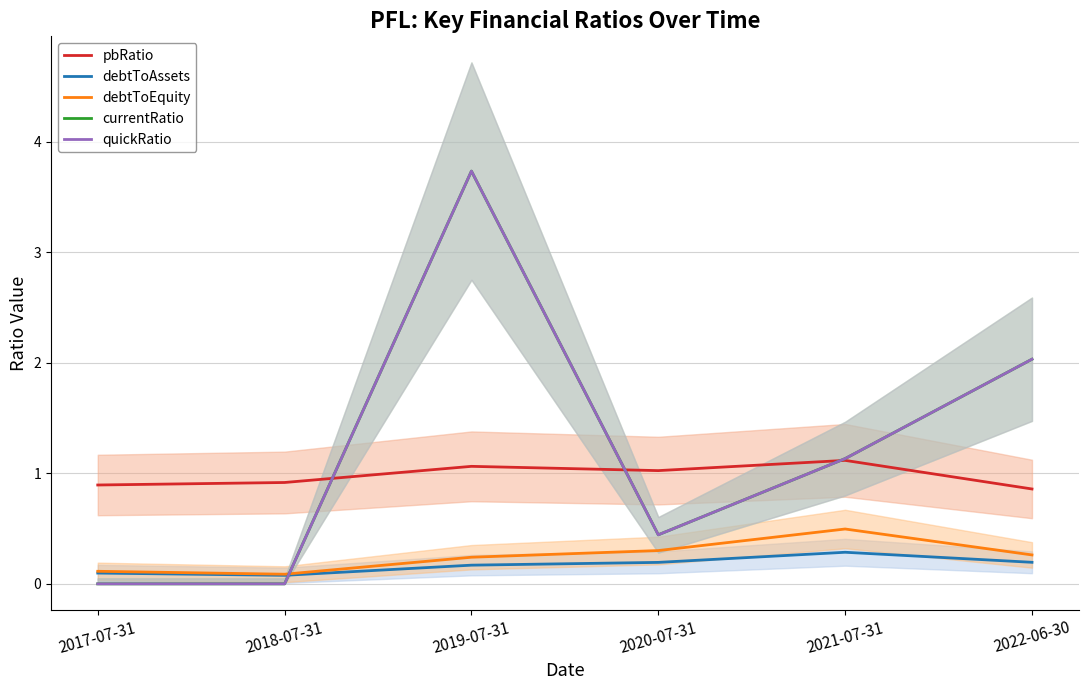

How many interior local peaks does the debtToEquity series have?

1